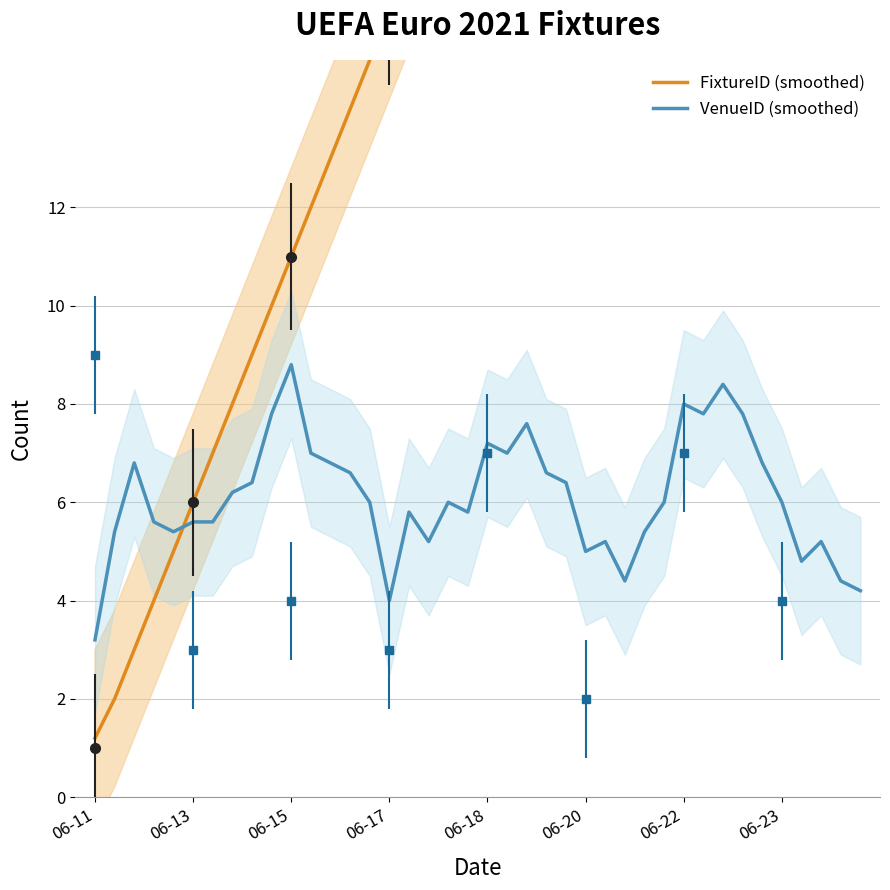

Which series has the largest total across all categories?

FixtureID (smoothed)